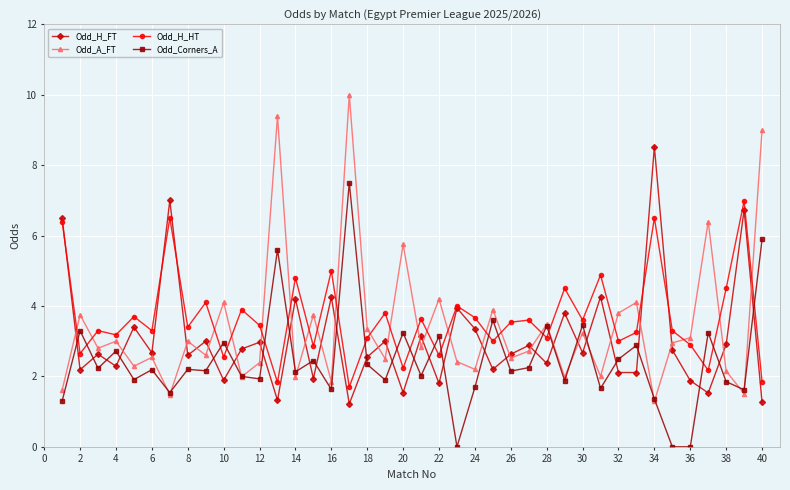

Which series has the largest range (max minus min)?

Odd_A_FT